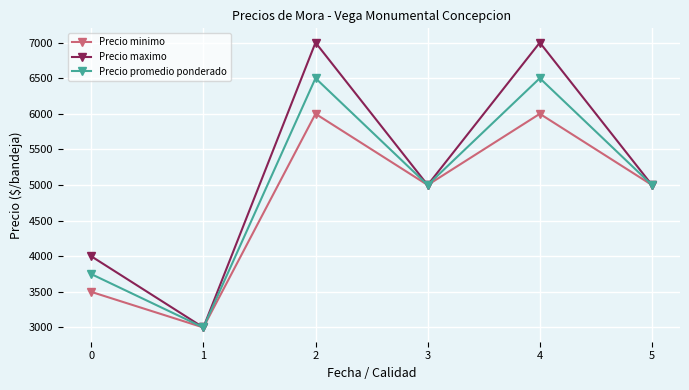

Which series has the largest total across all categories?

Precio maximo